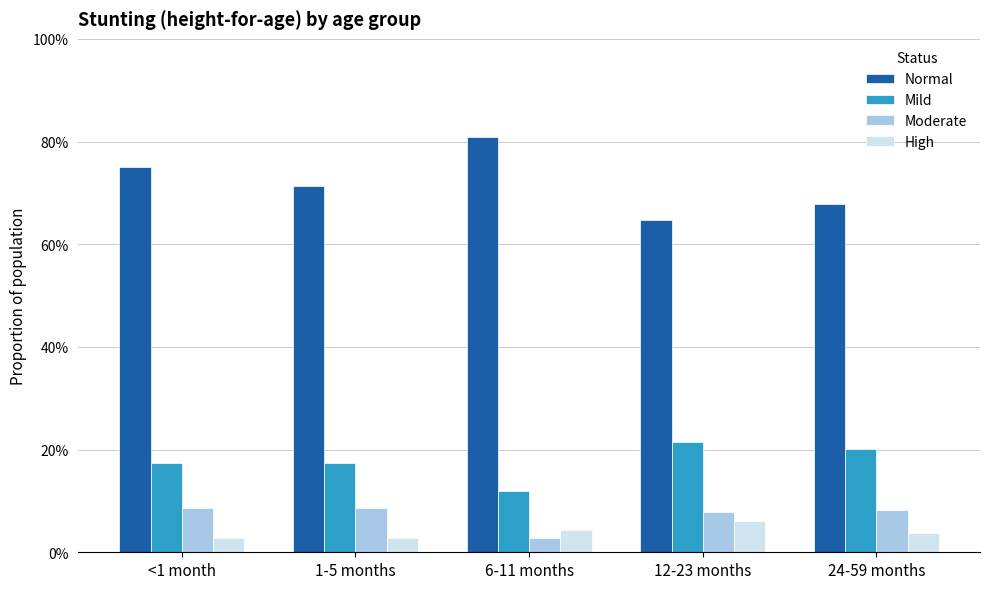

How many Moderate values are between 0 and 1?

5